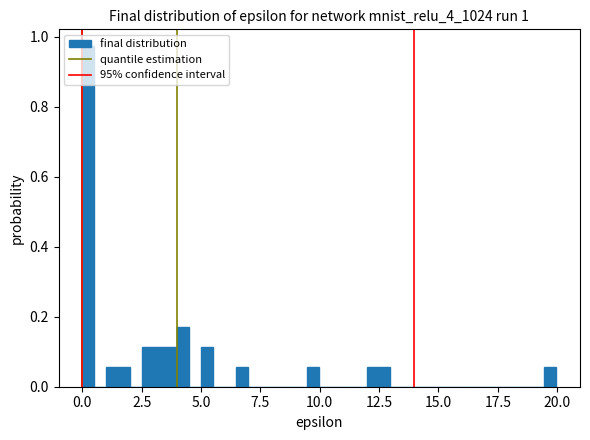

Read against the x-axis, roughly where is the centre of the tallest bar?

0.0